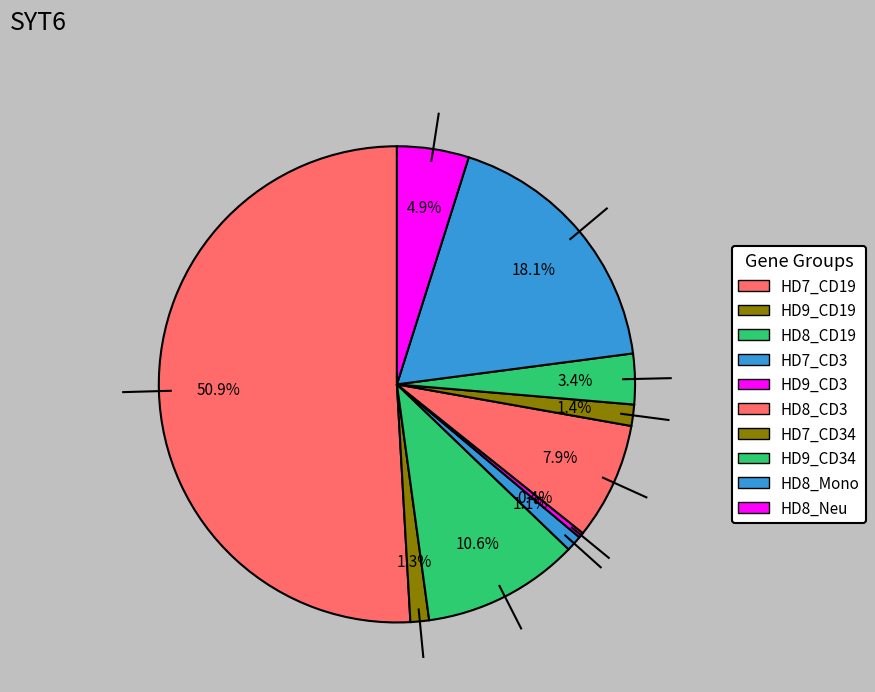

Count the number of slices in the pie.

10